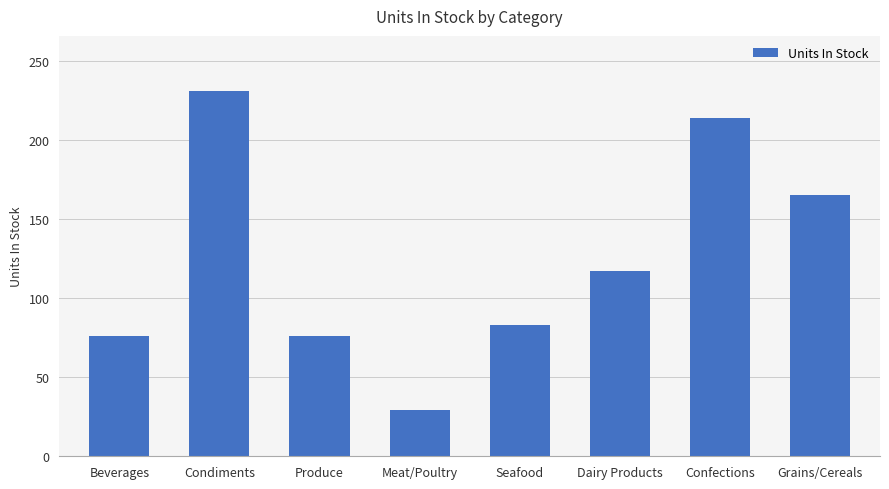

Reading left to right, extract all data points from this chart.

Beverages=76	Condiments=231	Produce=76	Meat/Poultry=29	Seafood=83	Dairy Products=117	Confections=214	Grains/Cereals=165